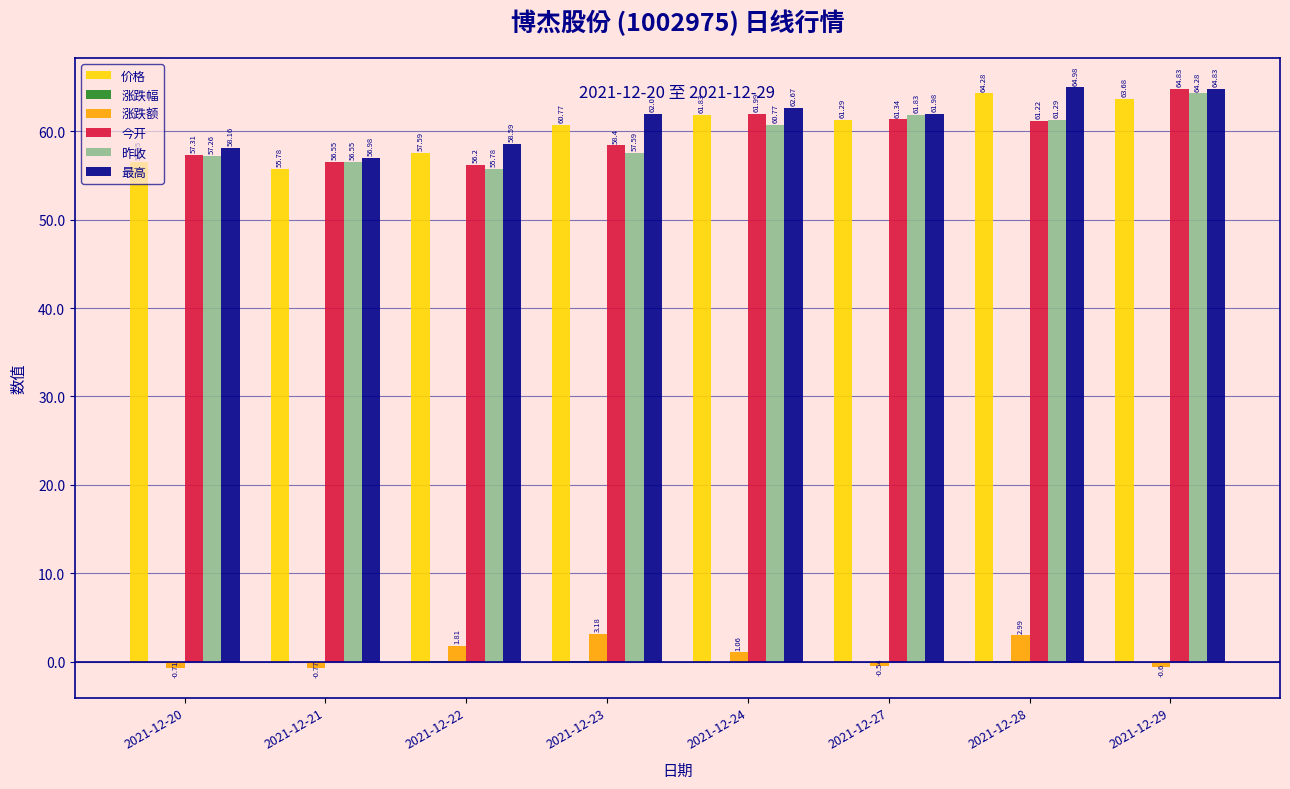

Is it true that 价格 equals 61.3 at 2021-12-27?

True